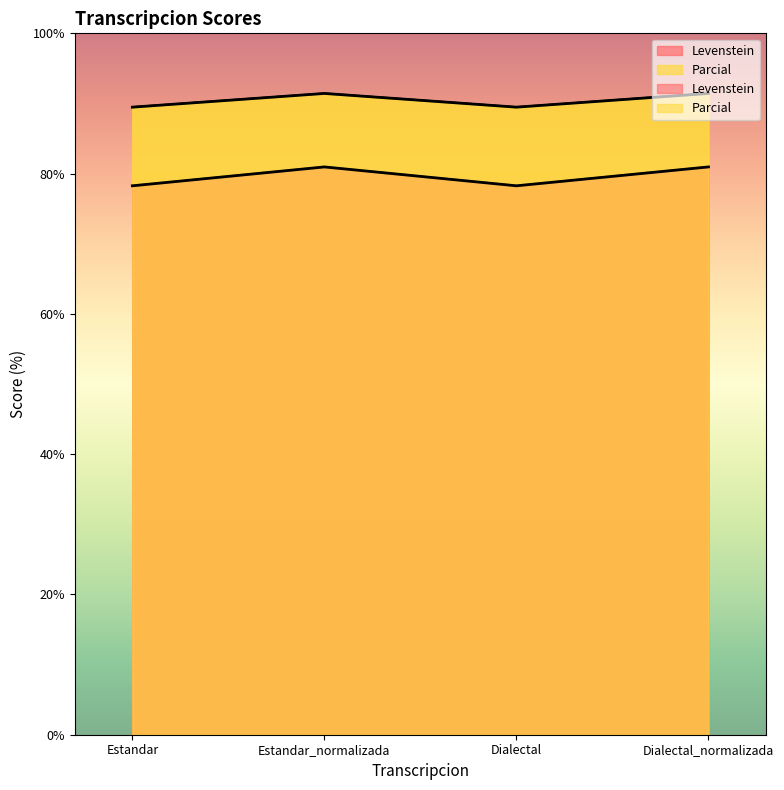

What is the sum of all Parcial values?

361.8